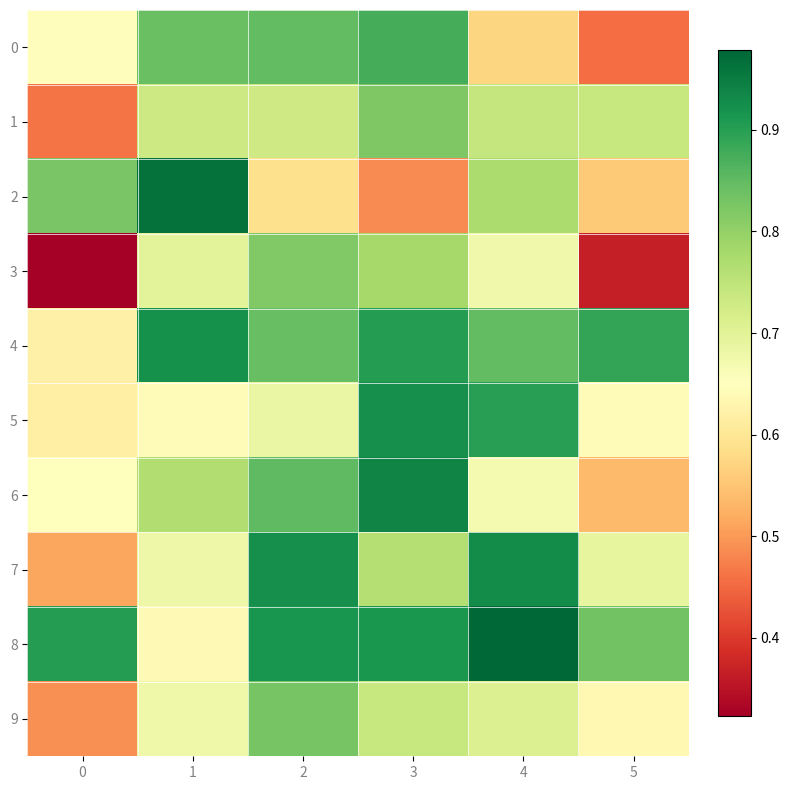

Reading right to left, extract all data points from this chart.

0: 5=0.5	4=0.6	3=0.9	2=0.8	1=0.8	0=0.6
1: 5=0.7	4=0.7	3=0.8	2=0.7	1=0.7	0=0.5
2: 5=0.6	4=0.8	3=0.5	2=0.6	1=1.0	0=0.8
3: 5=0.4	4=0.7	3=0.8	2=0.8	1=0.7	0=0.3
4: 5=0.9	4=0.8	3=0.9	2=0.8	1=0.9	0=0.6
5: 5=0.6	4=0.9	3=0.9	2=0.7	1=0.6	0=0.6
6: 5=0.5	4=0.7	3=0.9	2=0.9	1=0.8	0=0.6
7: 5=0.7	4=0.9	3=0.8	2=0.9	1=0.7	0=0.5
8: 5=0.8	4=1.0	3=0.9	2=0.9	1=0.6	0=0.9
9: 5=0.6	4=0.7	3=0.7	2=0.8	1=0.7	0=0.5